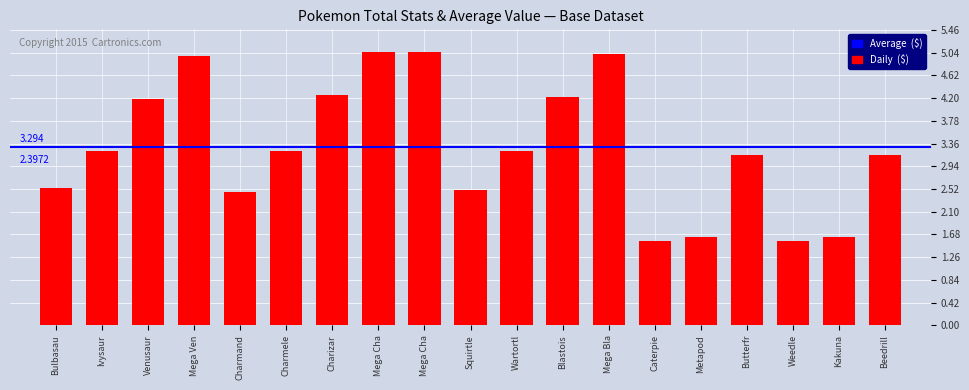

Are the bars horizontal?

No